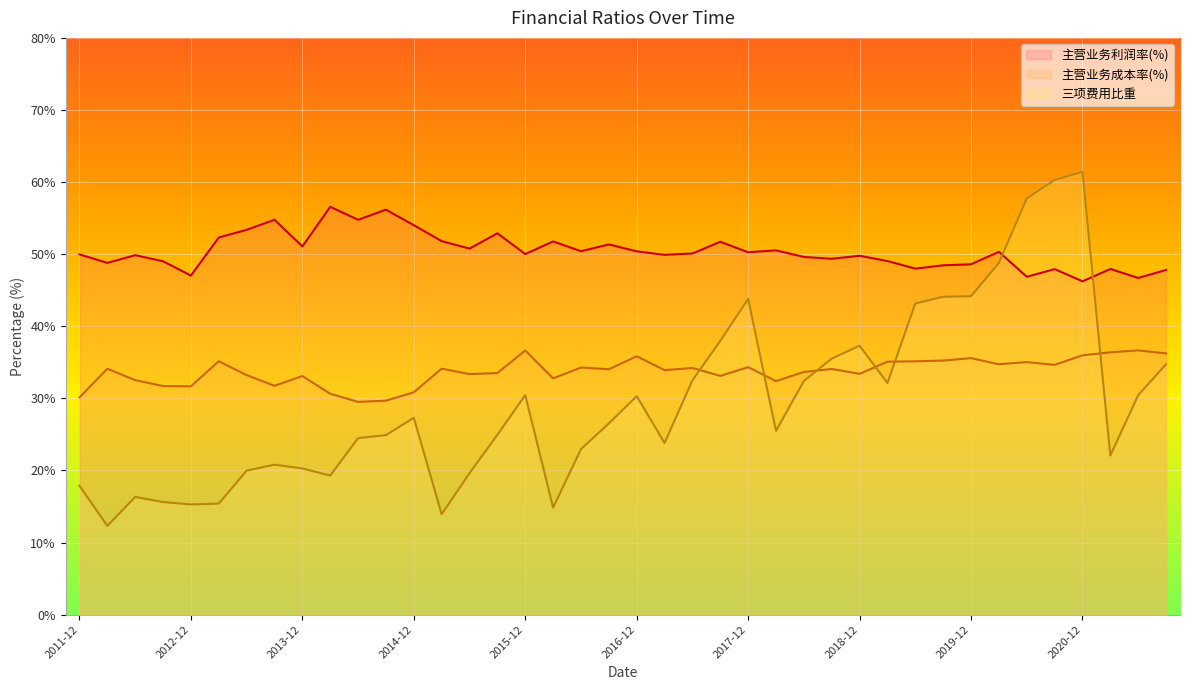

What is the total value across all series at 24?

128.4